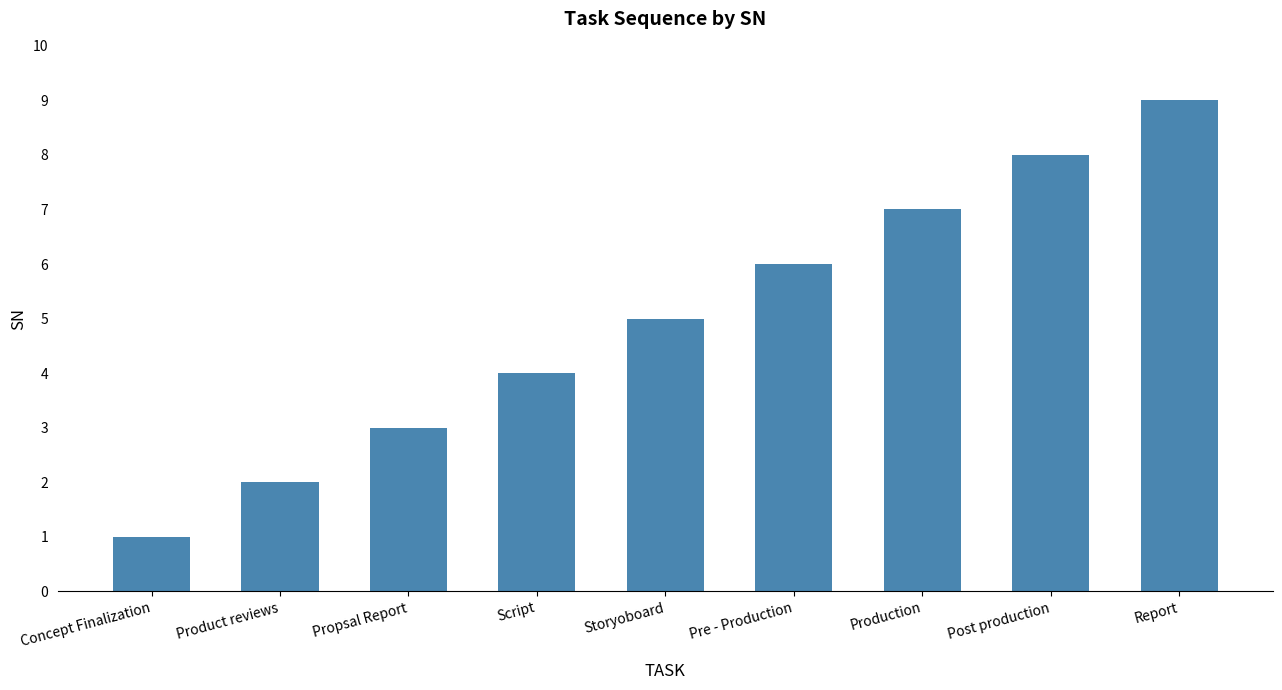

Reading left to right, extract all data points from this chart.

Concept Finalization=1	Product reviews=2	Propsal Report=3	Script=4	Storyoboard=5	Pre - Production=6	Production=7	Post production=8	Report=9